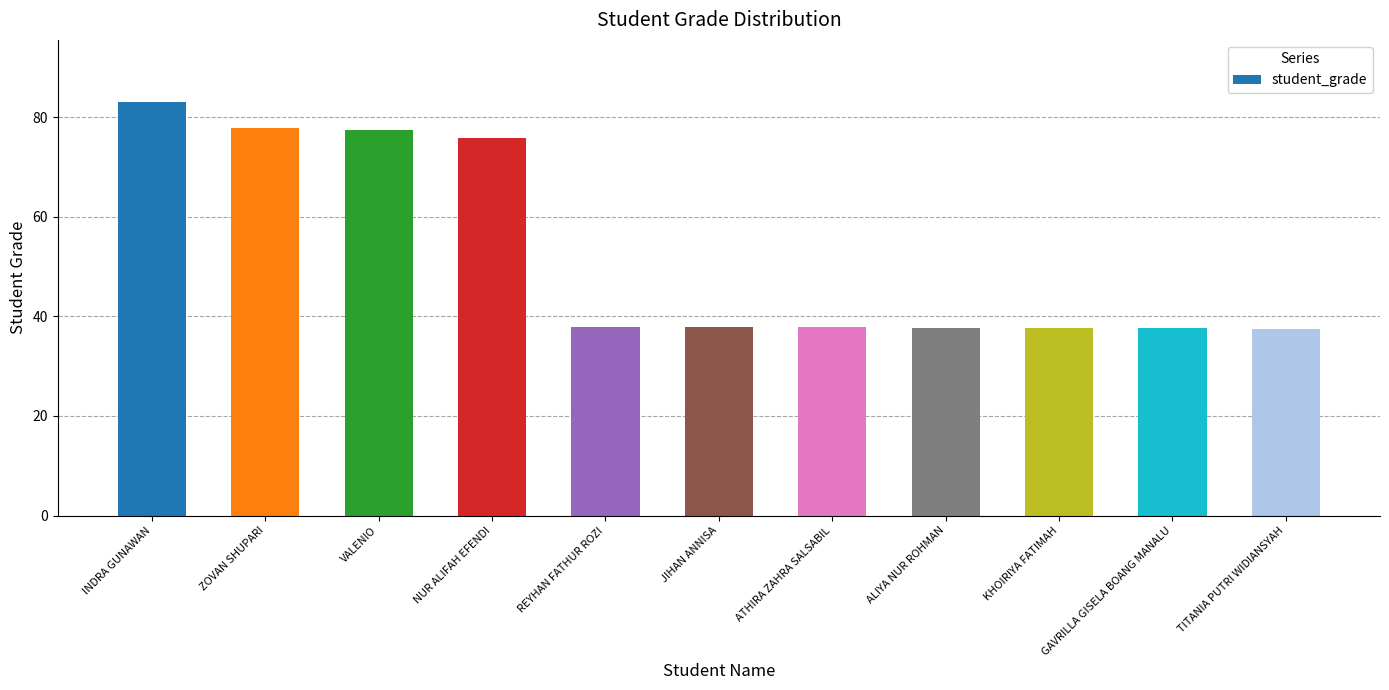

Where is the data nearest to the value 60?

NUR ALIFAH EFENDI